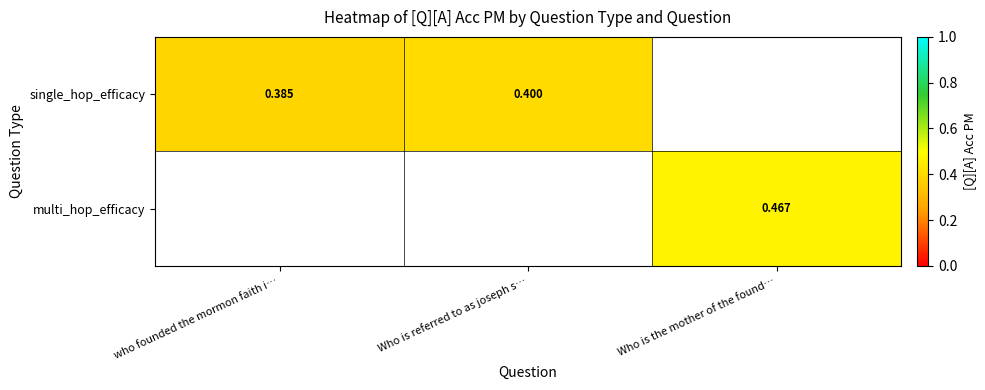

How many values in the single_hop_efficacy series exceed 0?

2